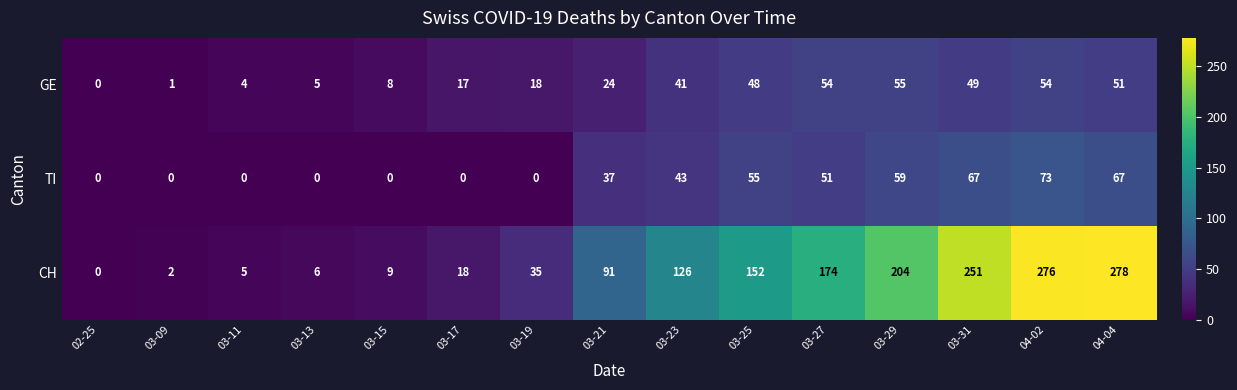

How many values in GE are above zero?

14